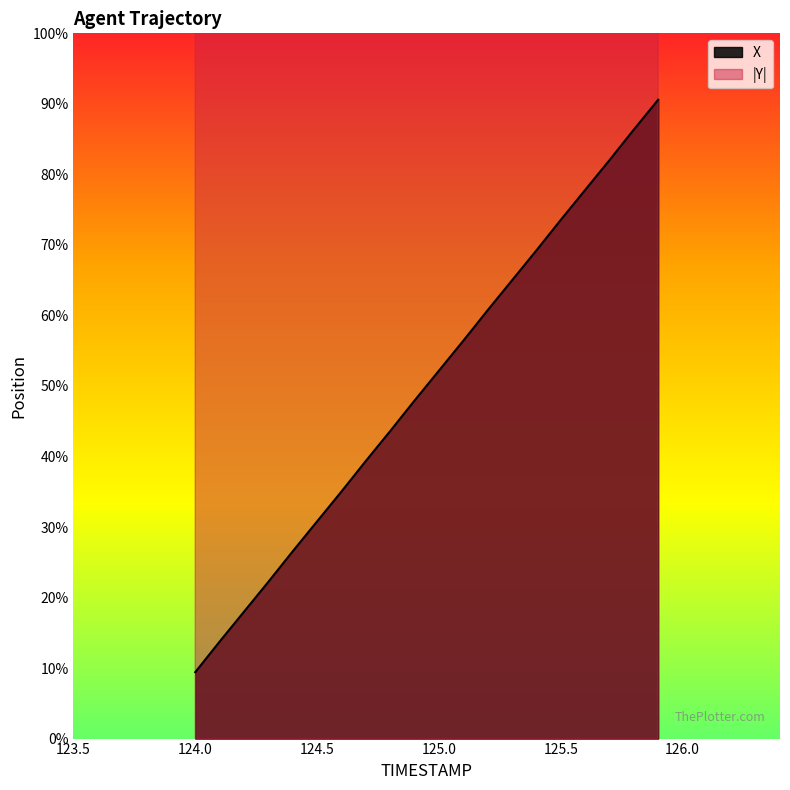

Rank the series at 124.7 from highest to lowest value.

Y, X